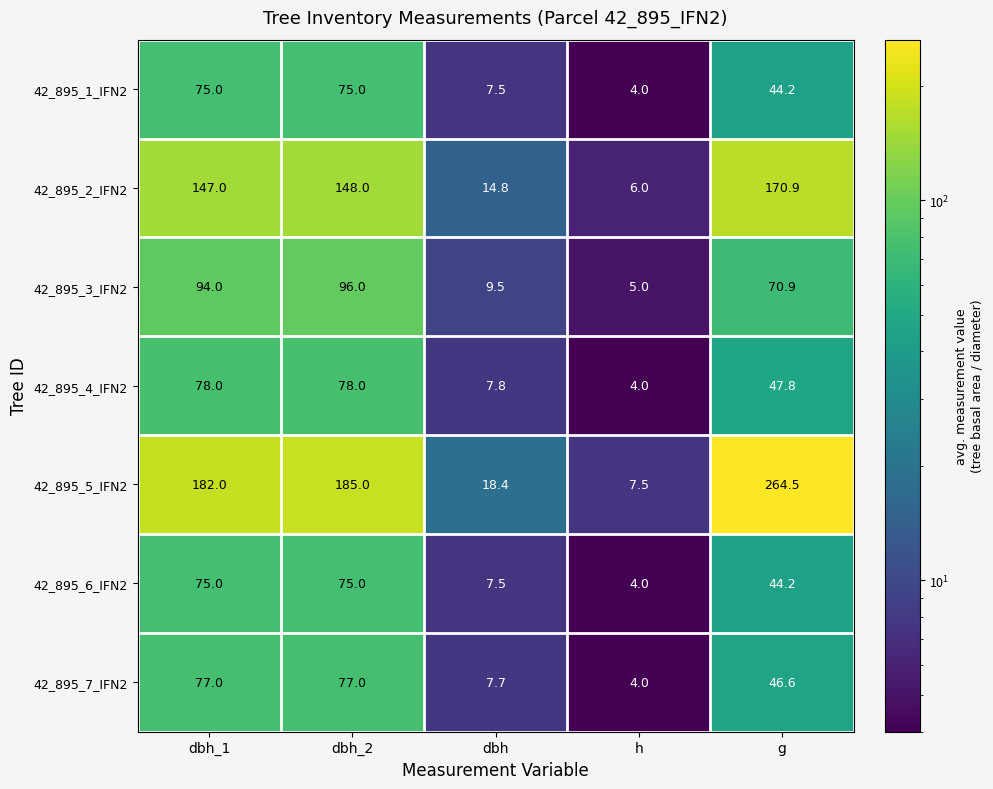

What is the difference between the highest and lowest values at dbh_2?

110.0